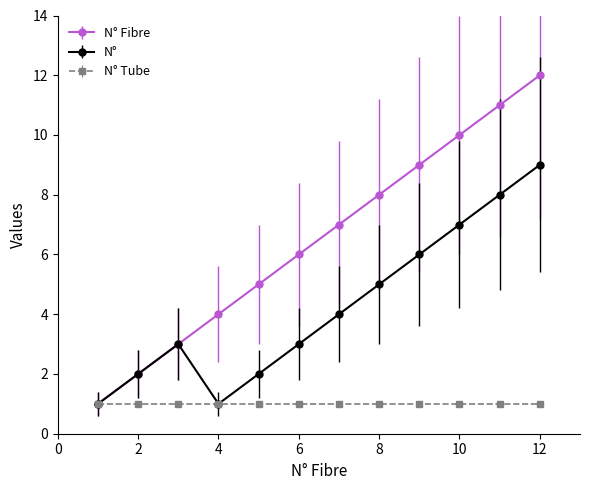

List the series in order of their overall mean, highest first.

N° Fibre, N°, N° Tube